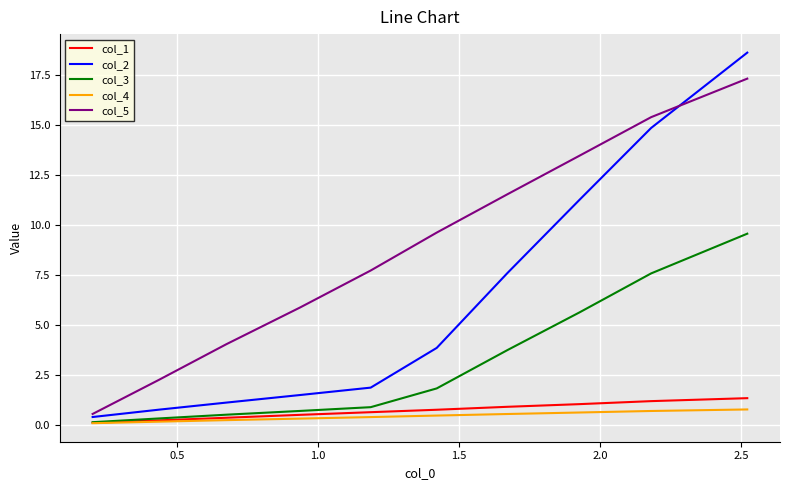

What is the highest value of the col_1 series?

1.3